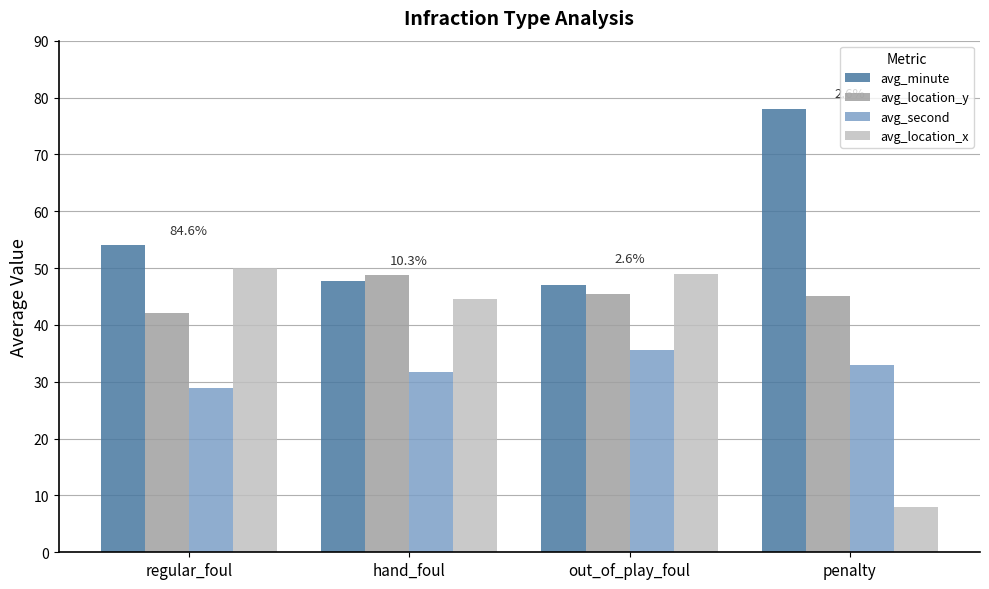

Between out_of_play_foul and penalty, which series saw the biggest shift?

avg_location_x